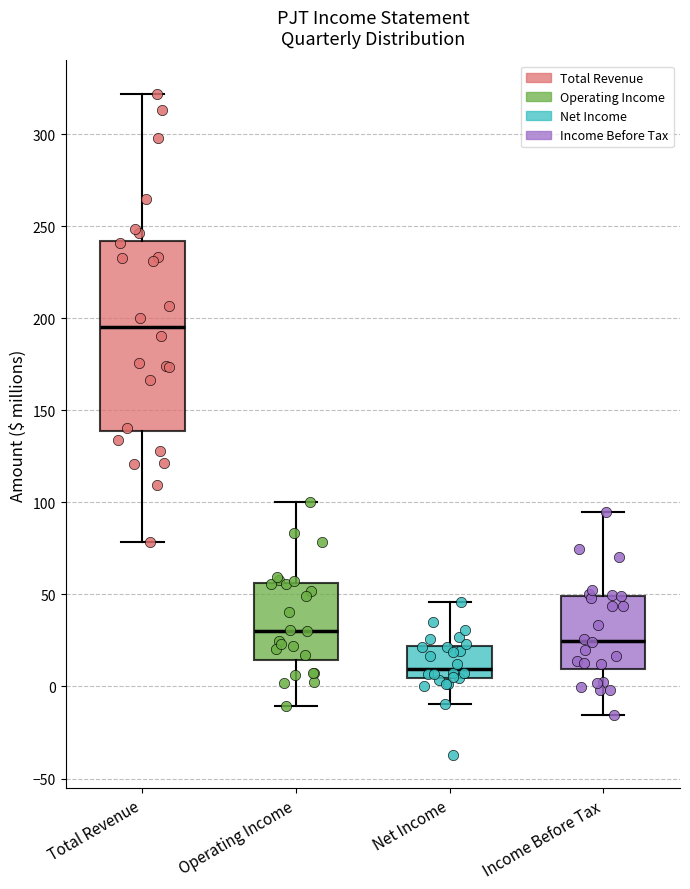

Which box's median line is the lowest?

Net Income